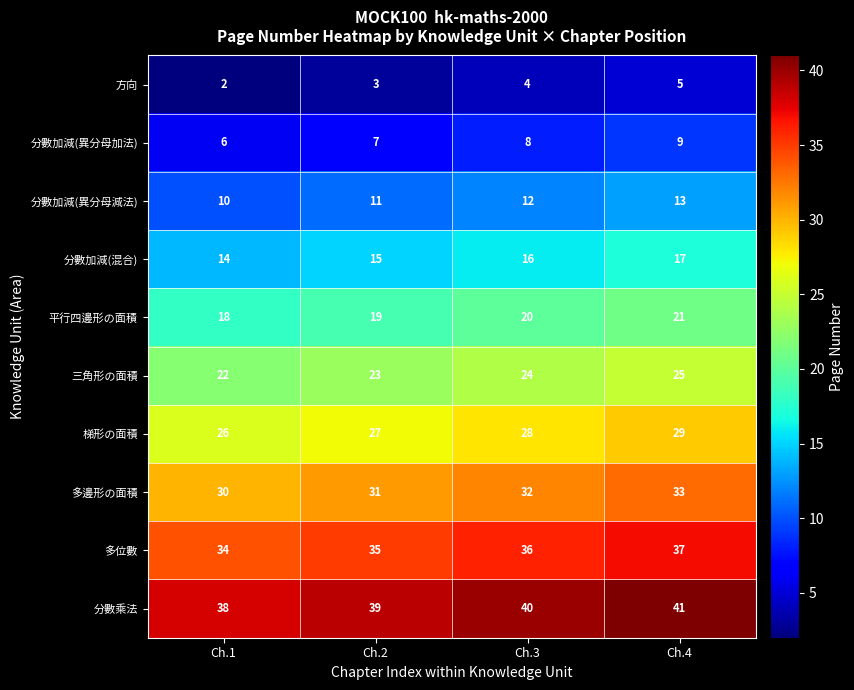

Is it true that 三角形の面積 equals 39 at Ch.1?

False